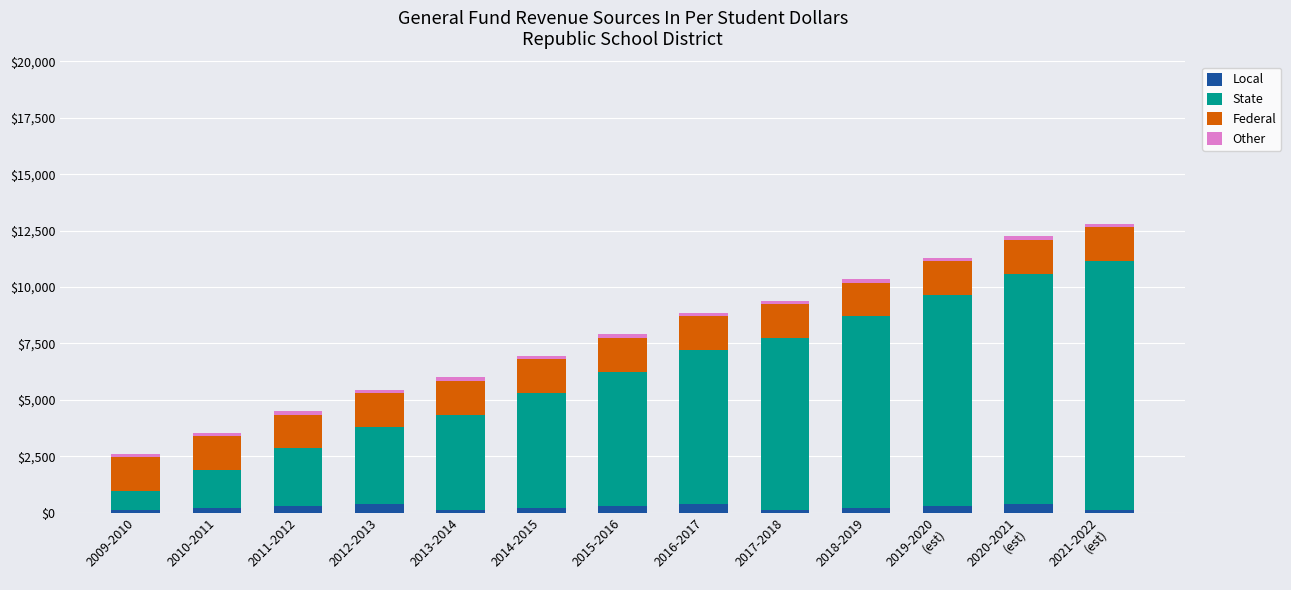

What is the sum of all Local values?

3100